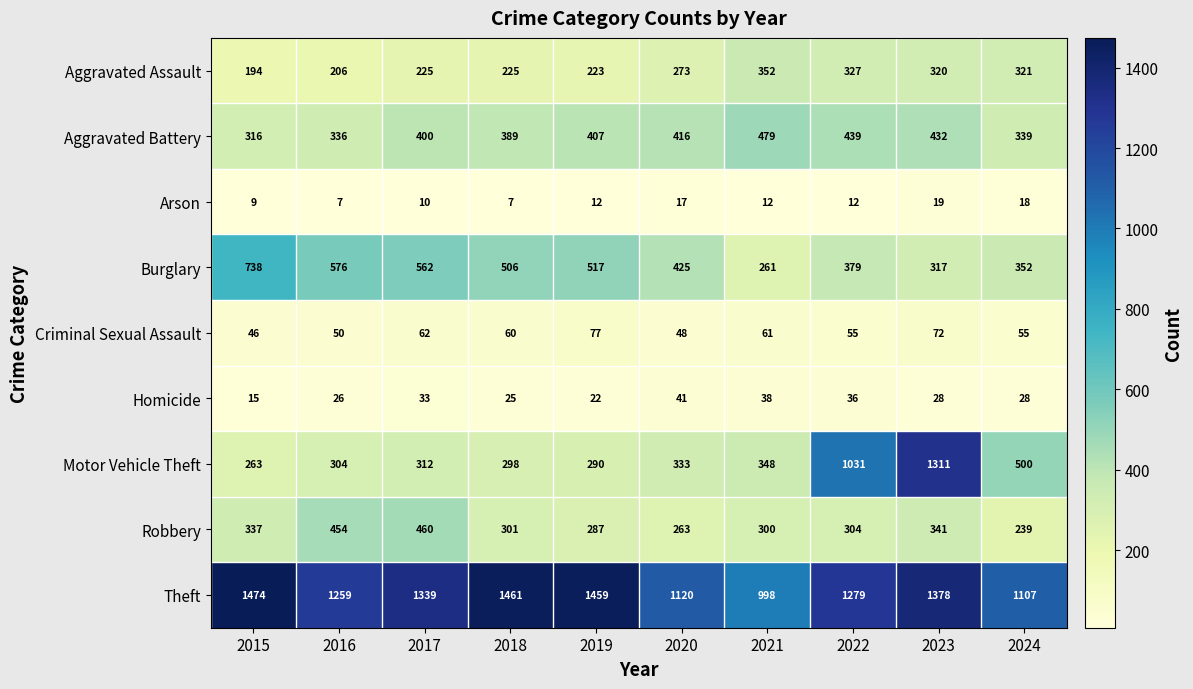

What is the spread (max minus min) of values at 2019?

1447